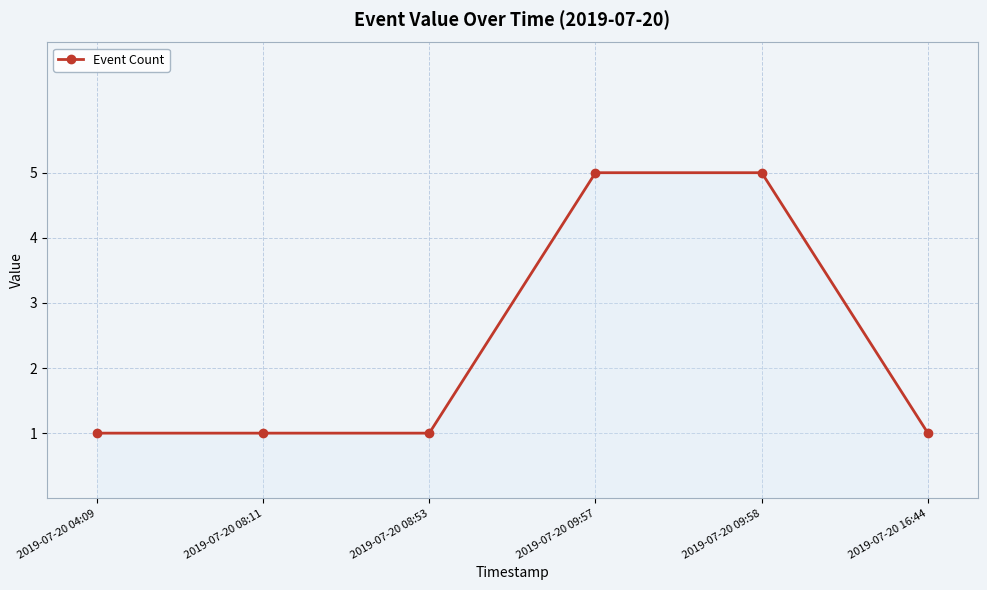

What is the greatest value displayed?

5